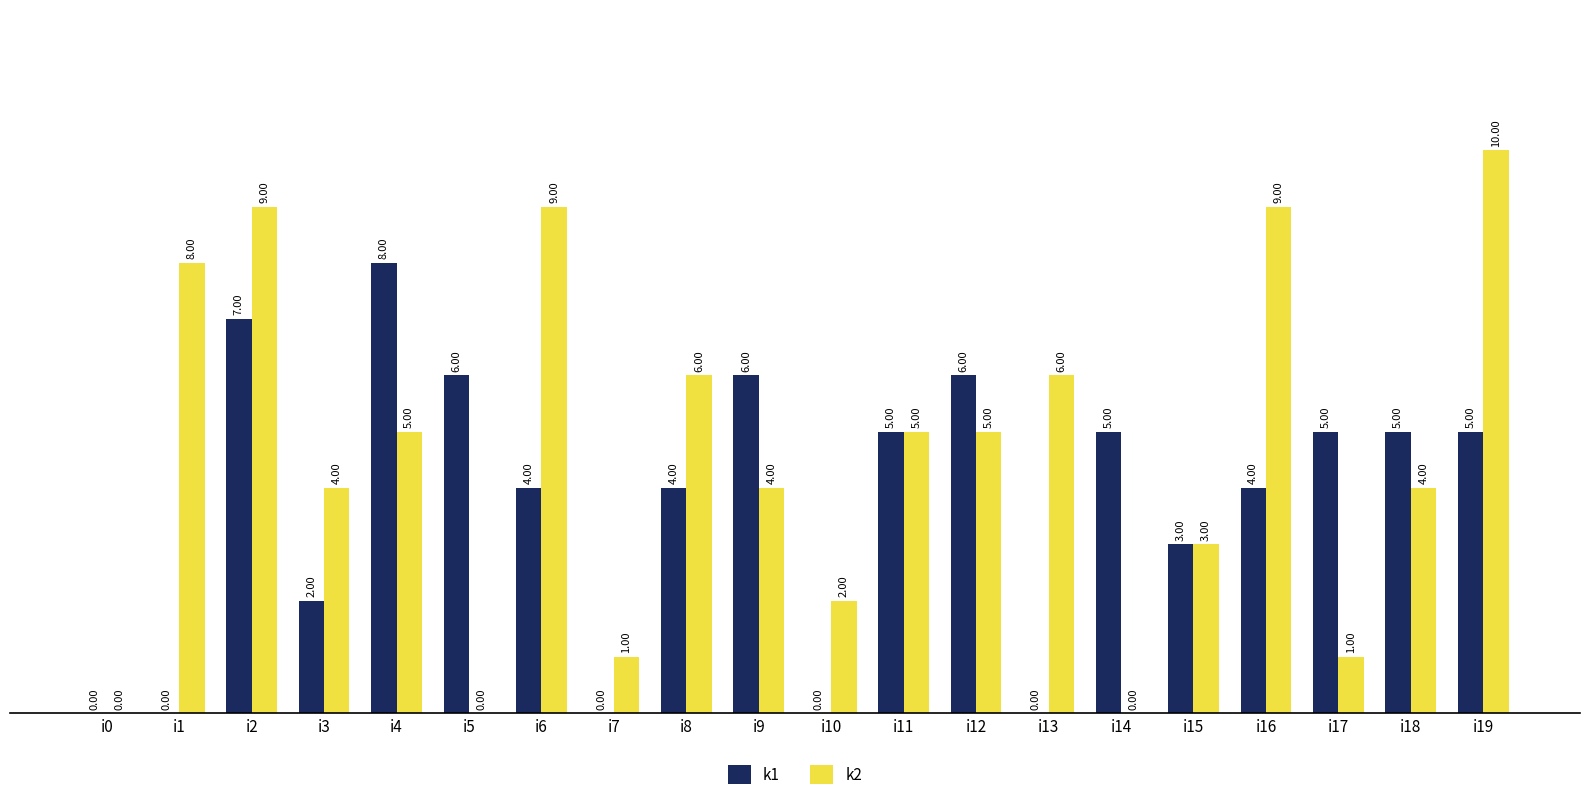

What is the sum of all k1 values?

75